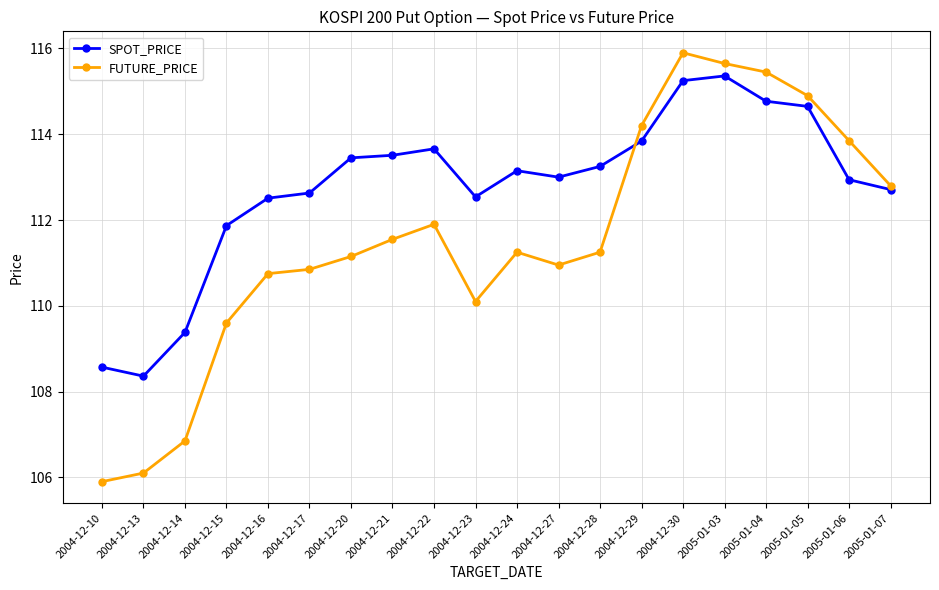

True or false: SPOT_PRICE has a value of 52.6 at 2005-01-05.

False